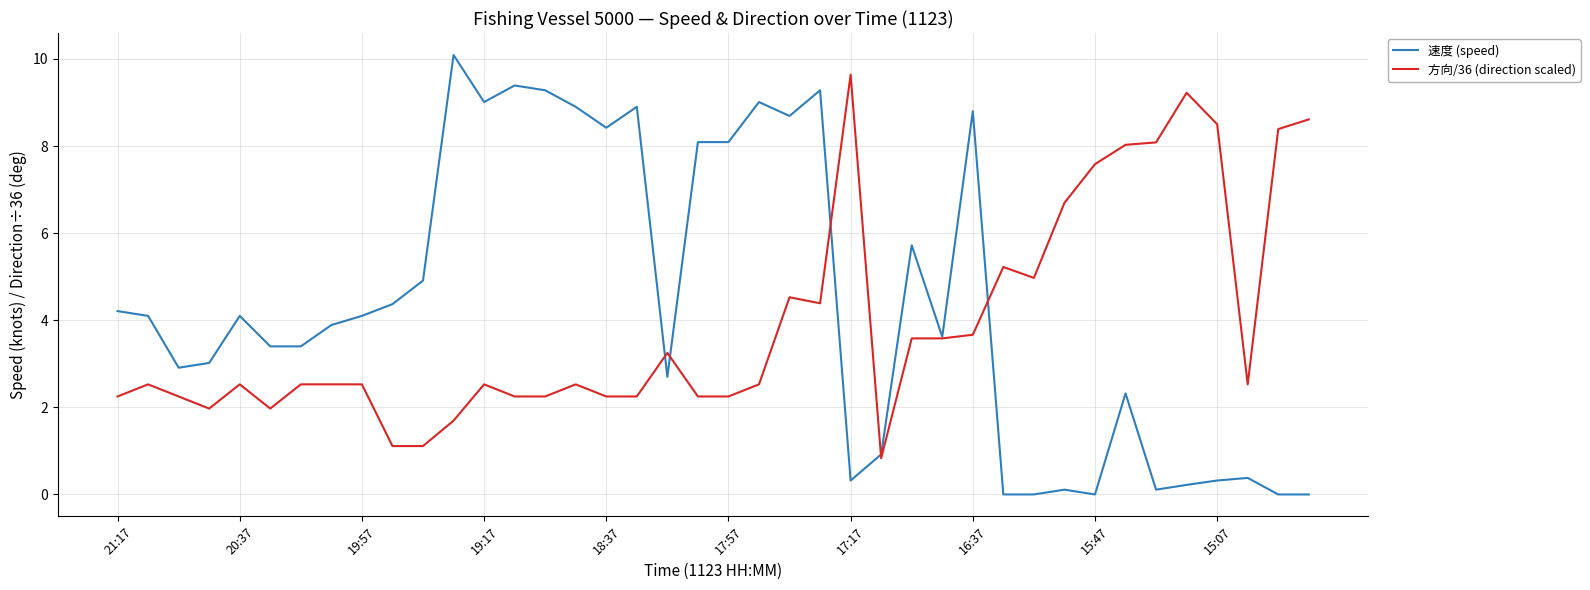

Which series has the widest spread of values?

速度 (speed)